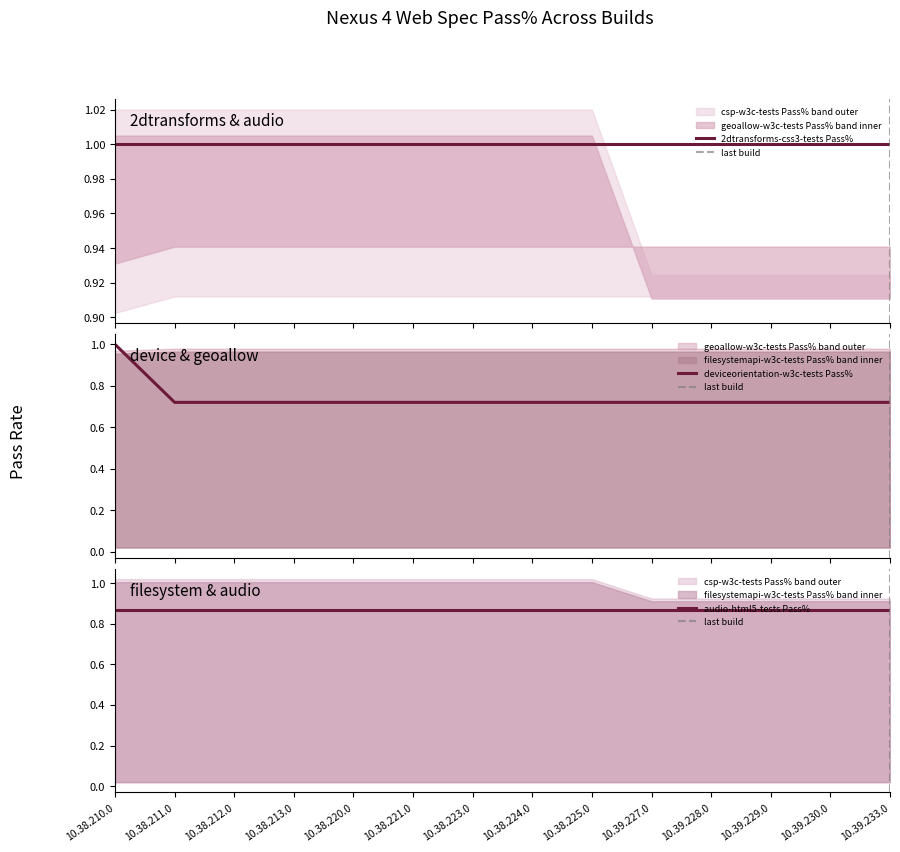

Reading right to left, list all the values displayed in this chart.

2dtransforms-css3-tests Pass%: 1.0	1.0	1.0	1.0	1.0	1.0	1.0	1.0	1.0	1.0	1.0	1.0	1.0	1.0
audio-html5-tests Pass%: 0.9	0.9	0.9	0.9	0.9	0.9	0.9	0.9	0.9	0.9	0.9	0.9	0.9	0.9
csp-w3c-tests Pass%: 0.9	0.9	0.9	0.9	0.9	1.0	1.0	1.0	1.0	1.0	1.0	1.0	1.0	1.0
deviceorientation-w3c-tests Pass%: 0.7	0.7	0.7	0.7	0.7	0.7	0.7	0.7	0.7	0.7	0.7	0.7	0.7	1.0
filesystemapi-w3c-tests Pass%: 0.0	0.0	0.0	0.0	0.0	0.0	0.0	0.0	0.0	0.0	0.0	0.0	0.0	0.0
geoallow-w3c-tests Pass%: 1.0	1.0	1.0	1.0	1.0	1.0	1.0	1.0	1.0	1.0	1.0	1.0	1.0	0.9